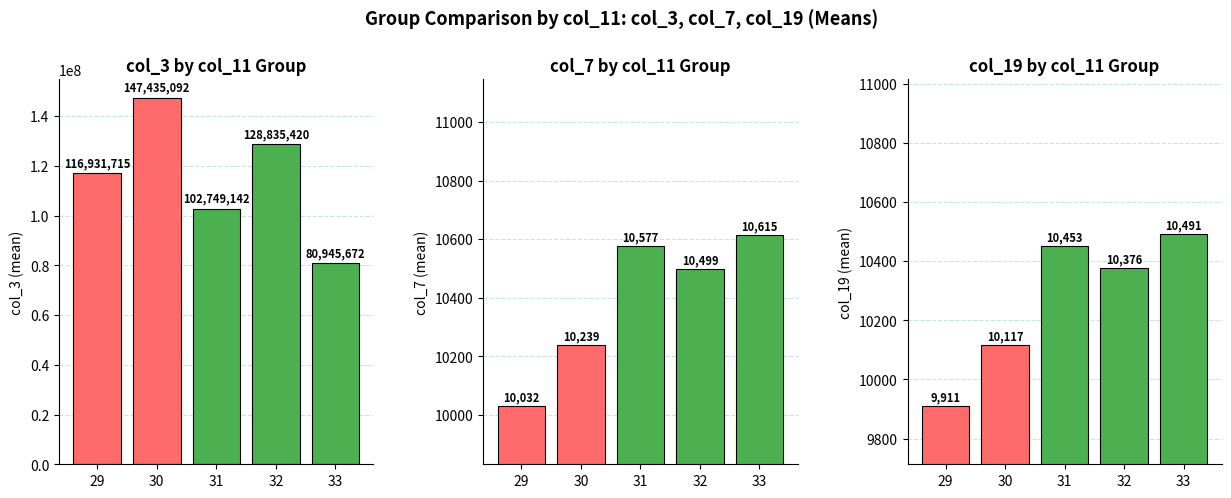

What is the value of the col_19 bar at the 3rd from the left?

10453